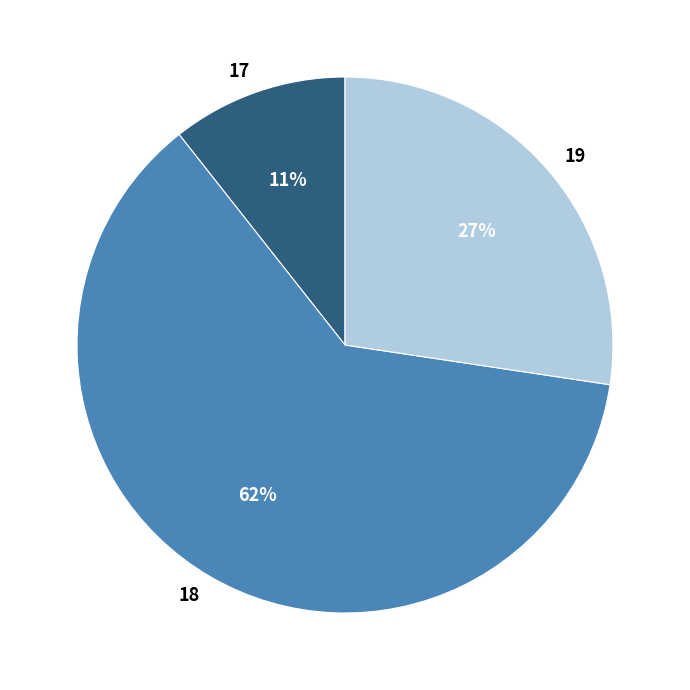

To the nearest percent, what percentage of the pie is 18?

62%